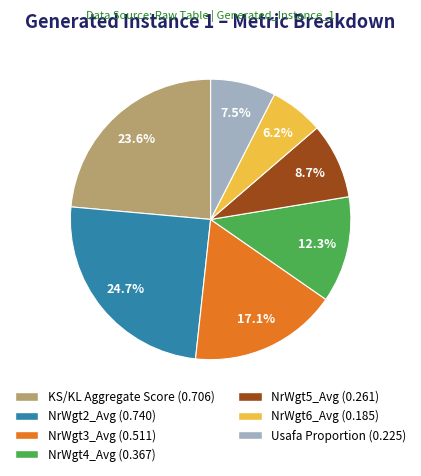

To the nearest percent, what portion does NrWgt5_Avg represent?

9%